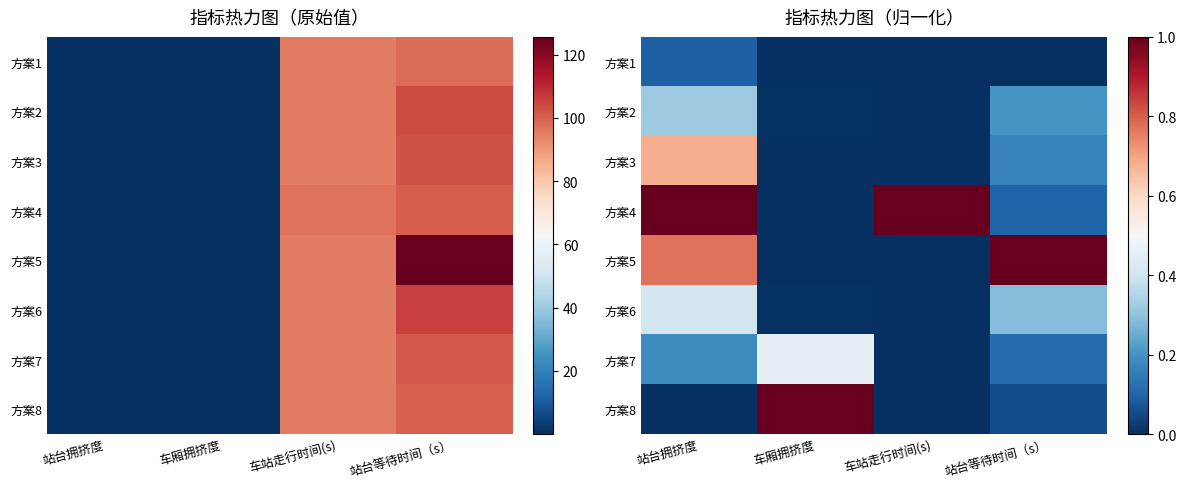

What is the total value across all series at 车站走行时间(s)?

1.0